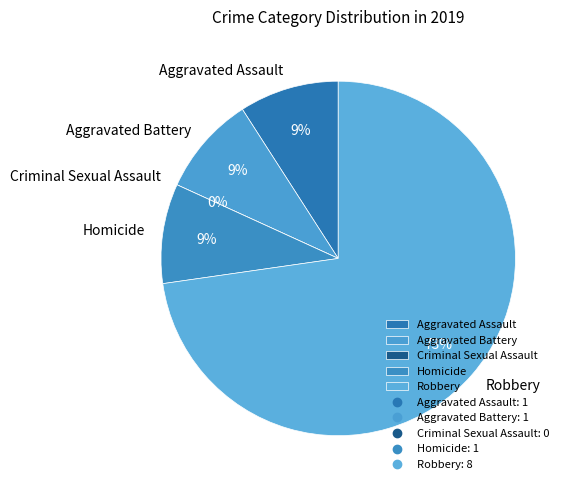

Count the number of slices in the pie.

5